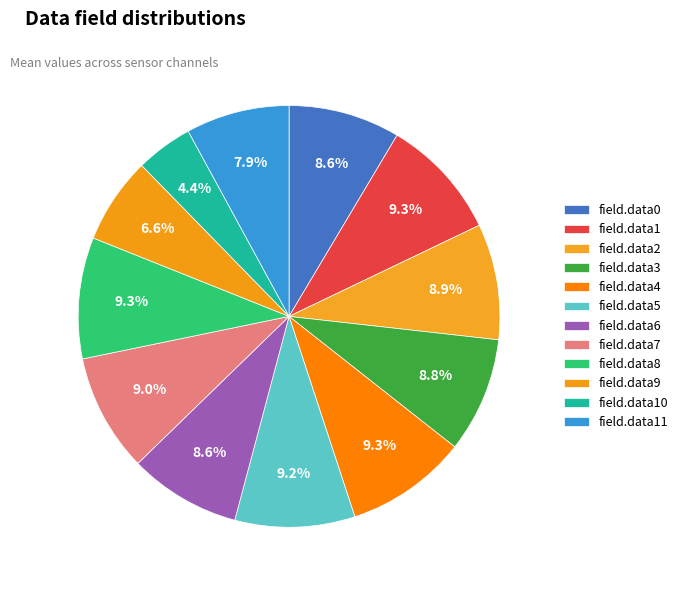

What is the smallest slice in the pie chart?

field.data10